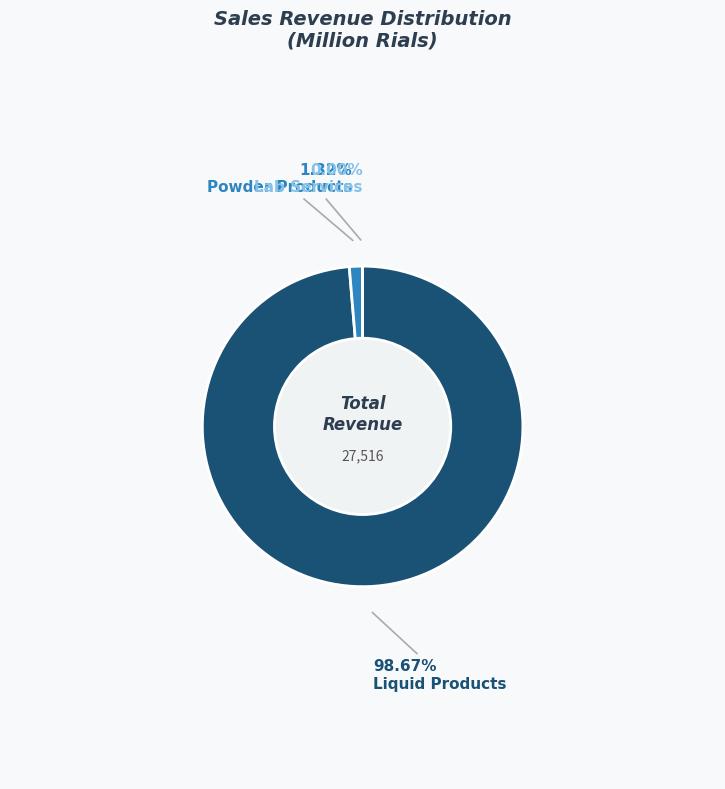

Which slice is the largest?

Liquid Products